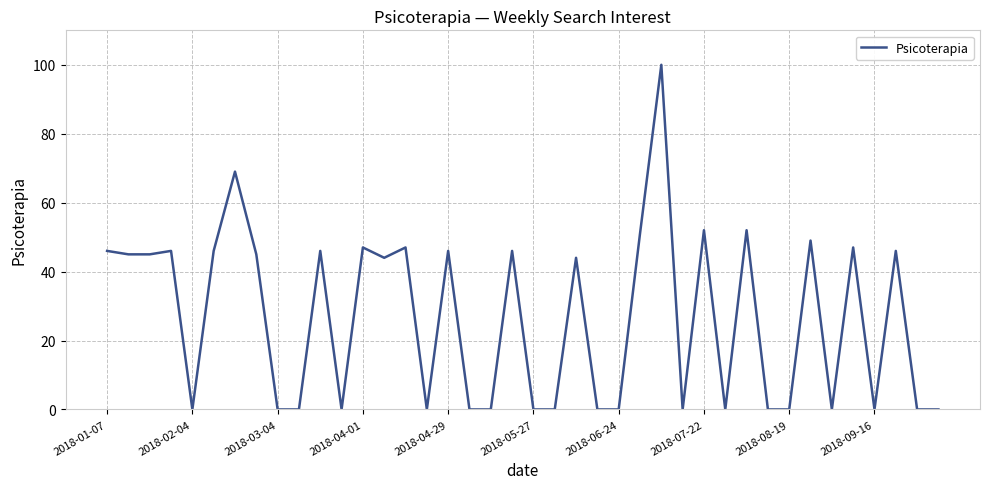

What is the difference between the maximum and minimum values?

100